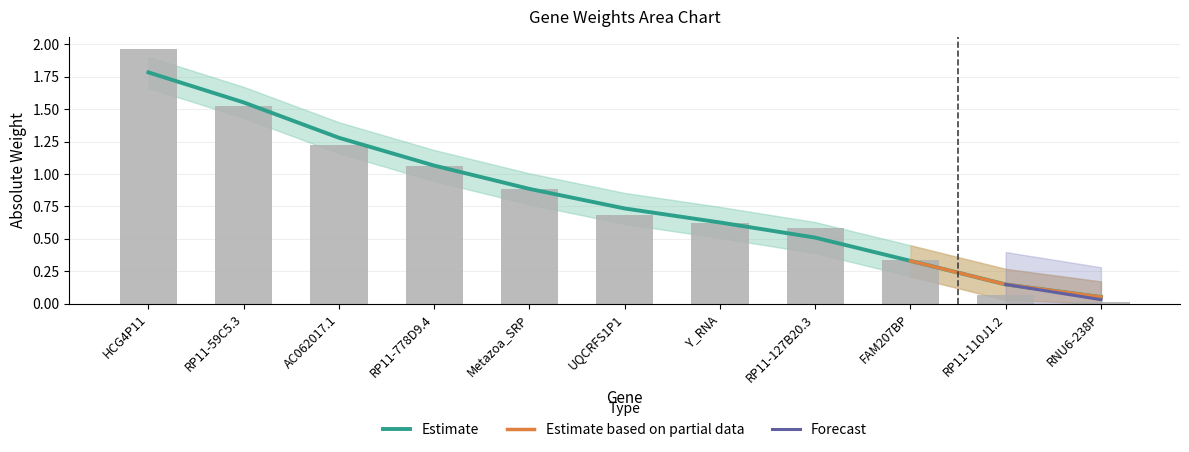

Read the value at FAM207BP.

0.3